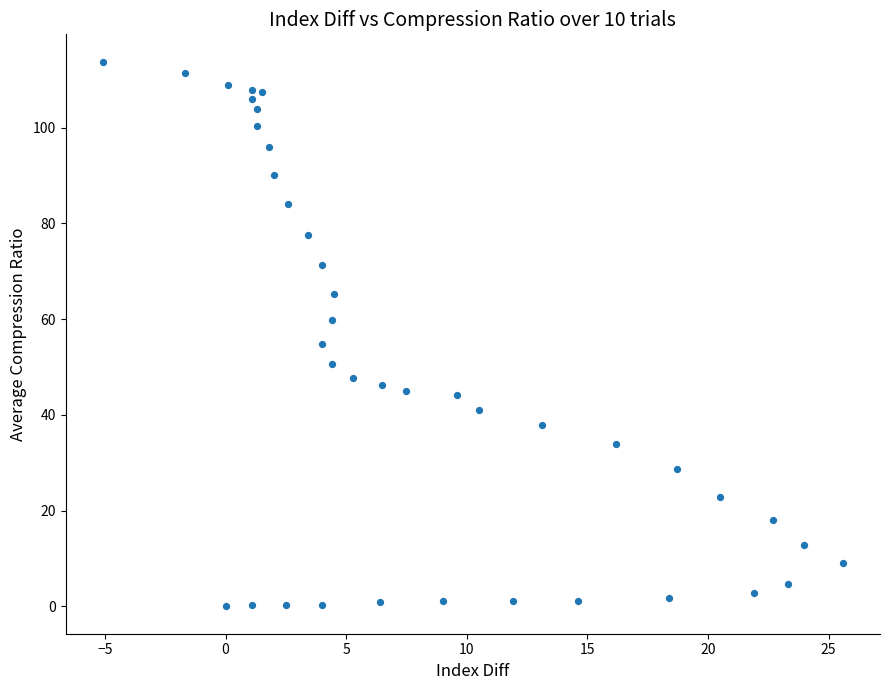

What is the range of Y values (max minus min)?

113.8